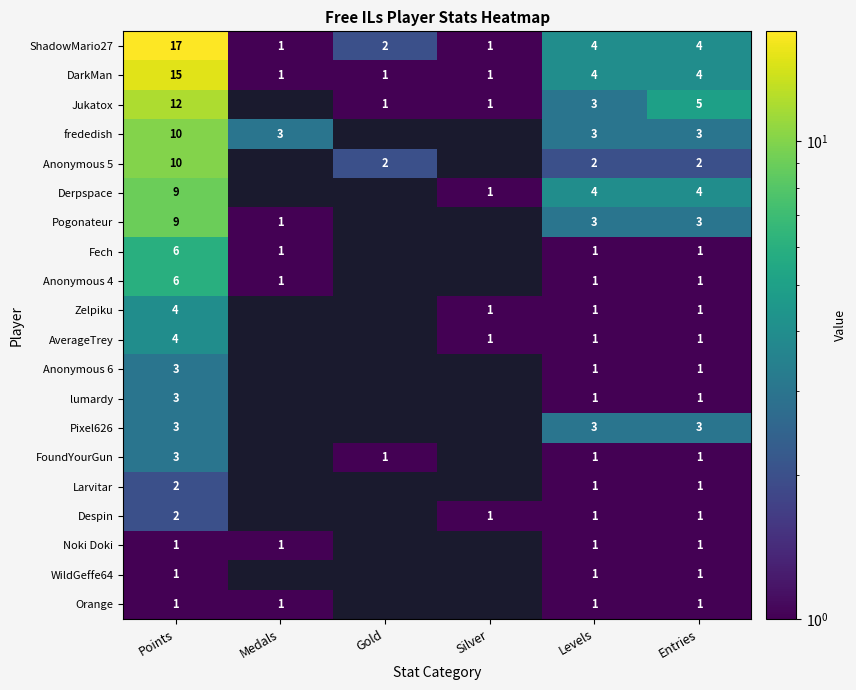

Is the value of Noki Doki at Entries greater than the value of Derpspace at Entries?

No